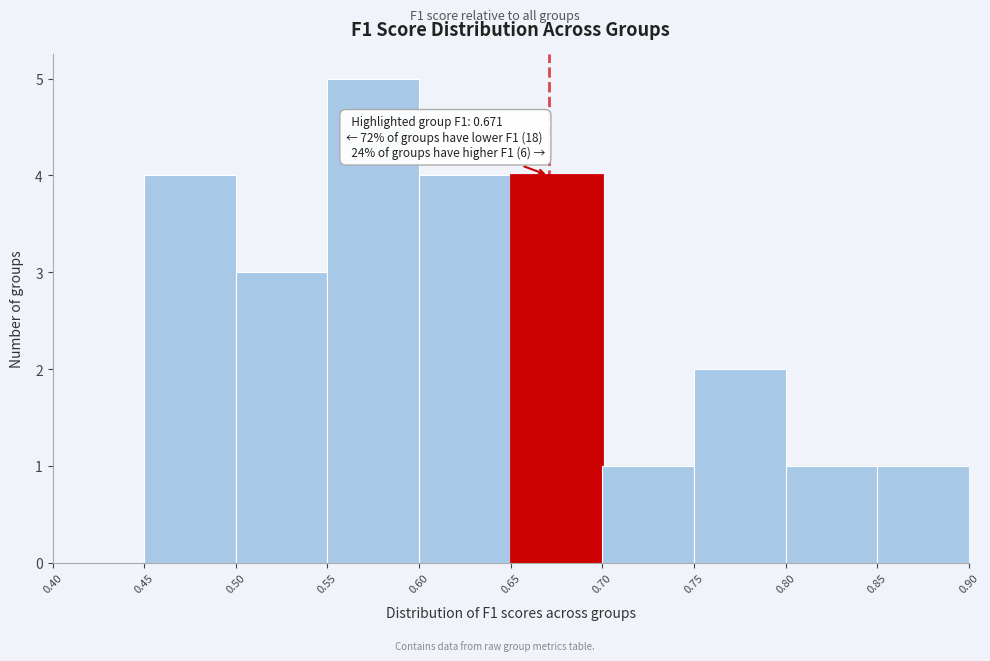

Which range on the x-axis has the tallest bar?

0.55 to 0.60